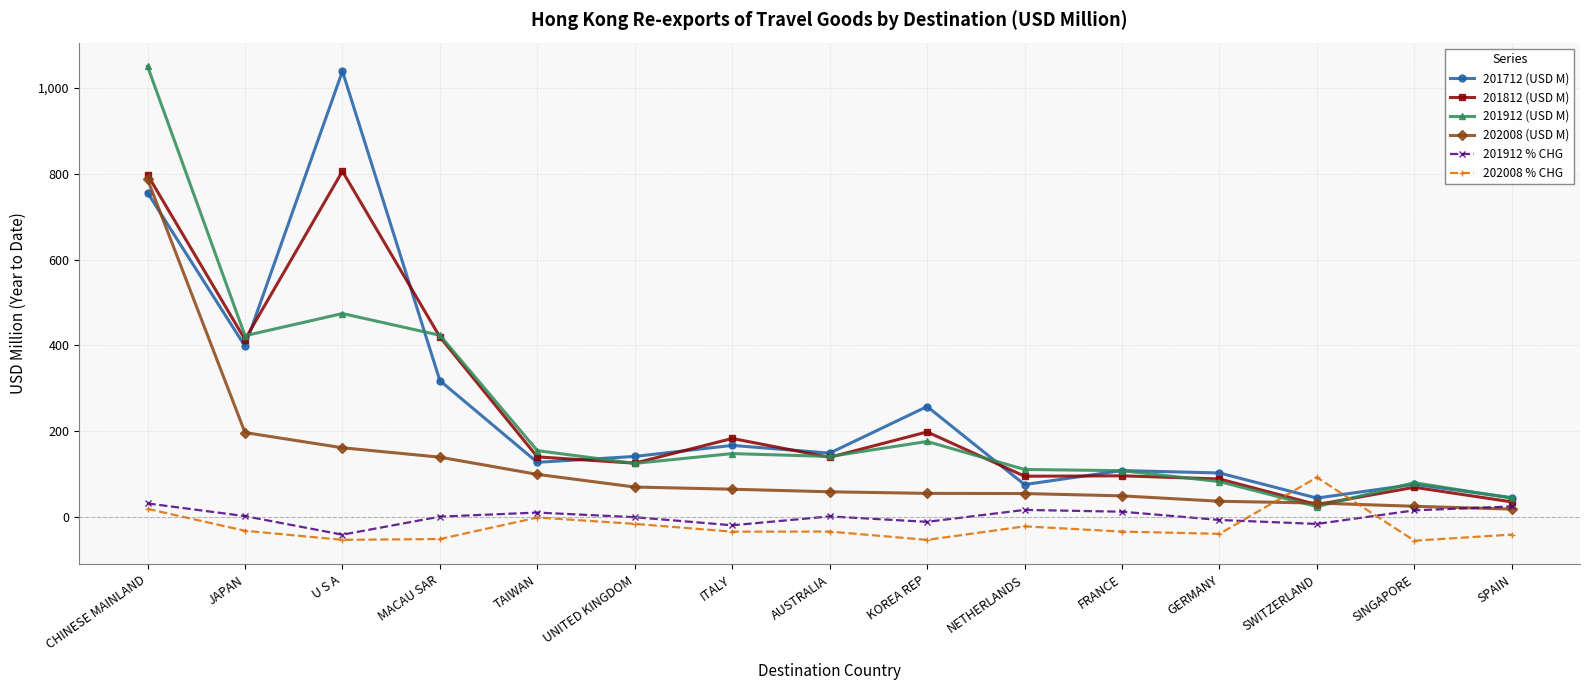

Count the number of data series in this chart.

6